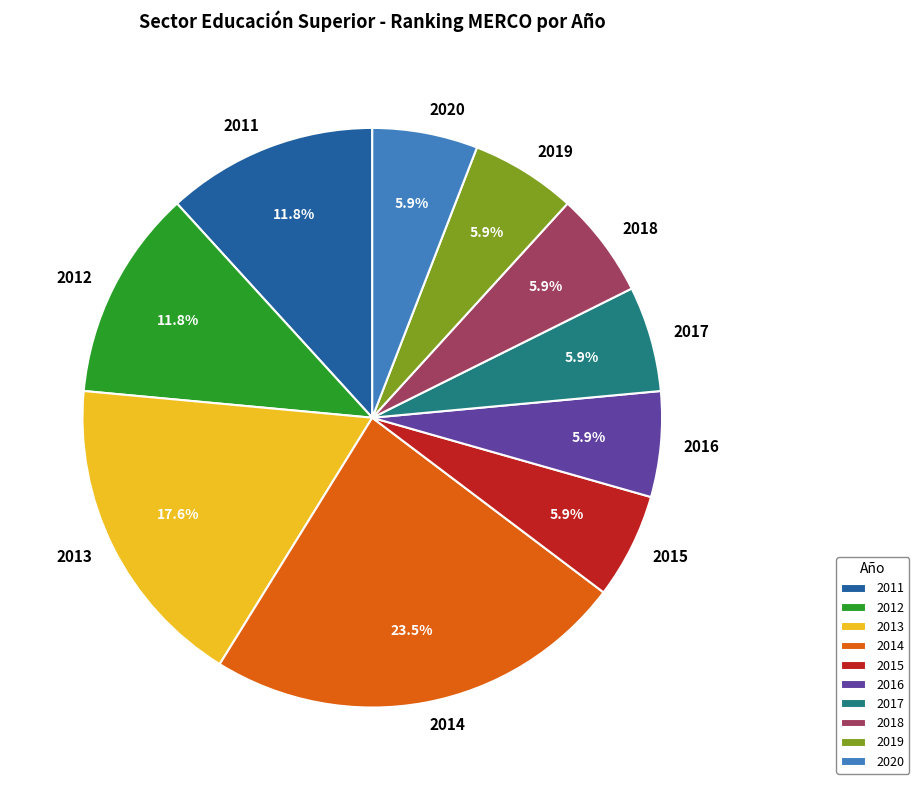

To the nearest percent, what is the difference between the largest and smallest slice percentages?

18%